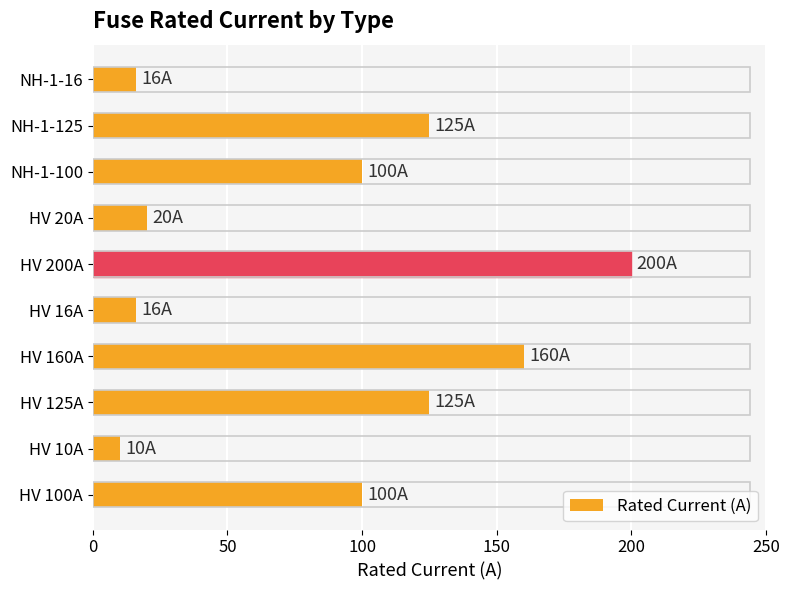

Are the bars horizontal?

Yes